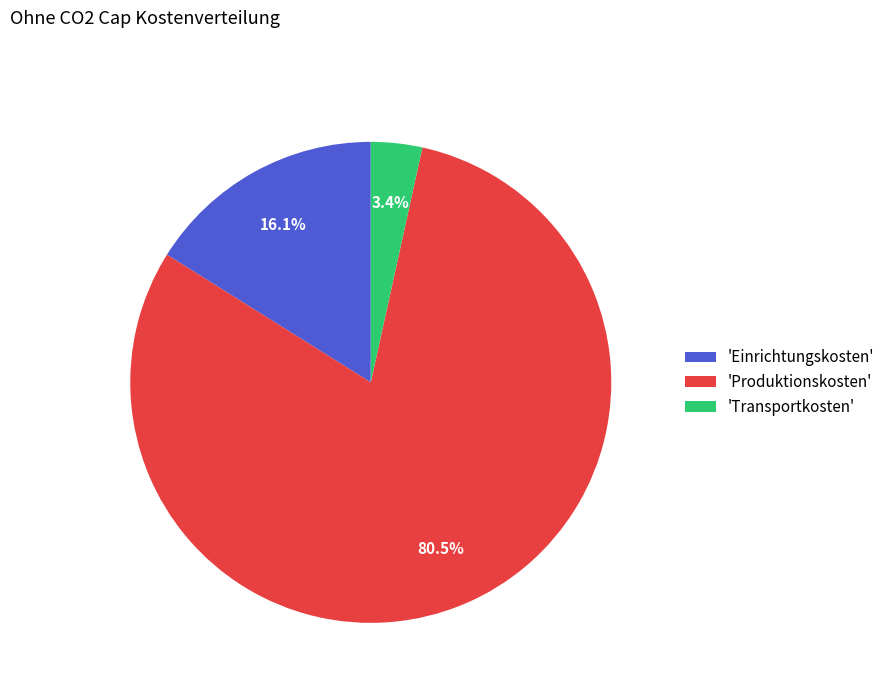

Which slice is the smallest?

'Transportkosten'